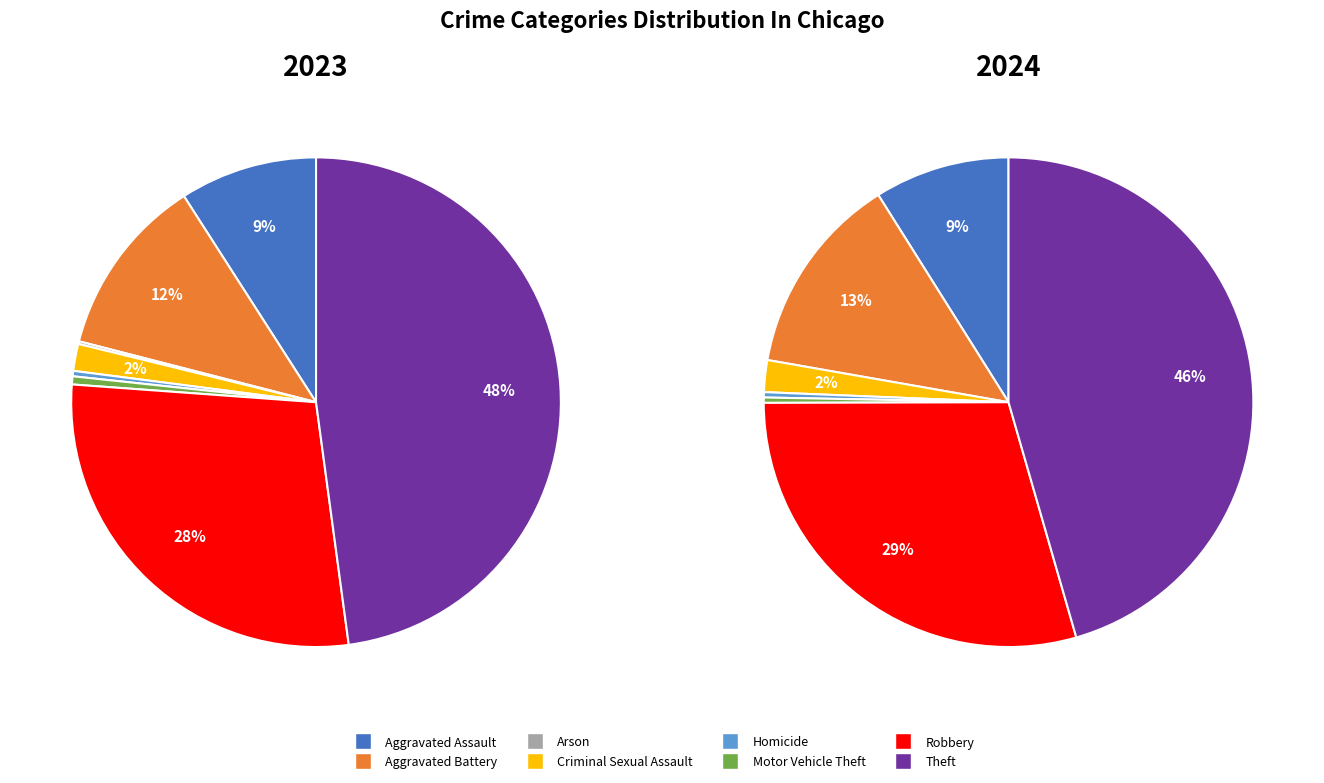

Combined, do 3 and 5 account for over 50%?

No